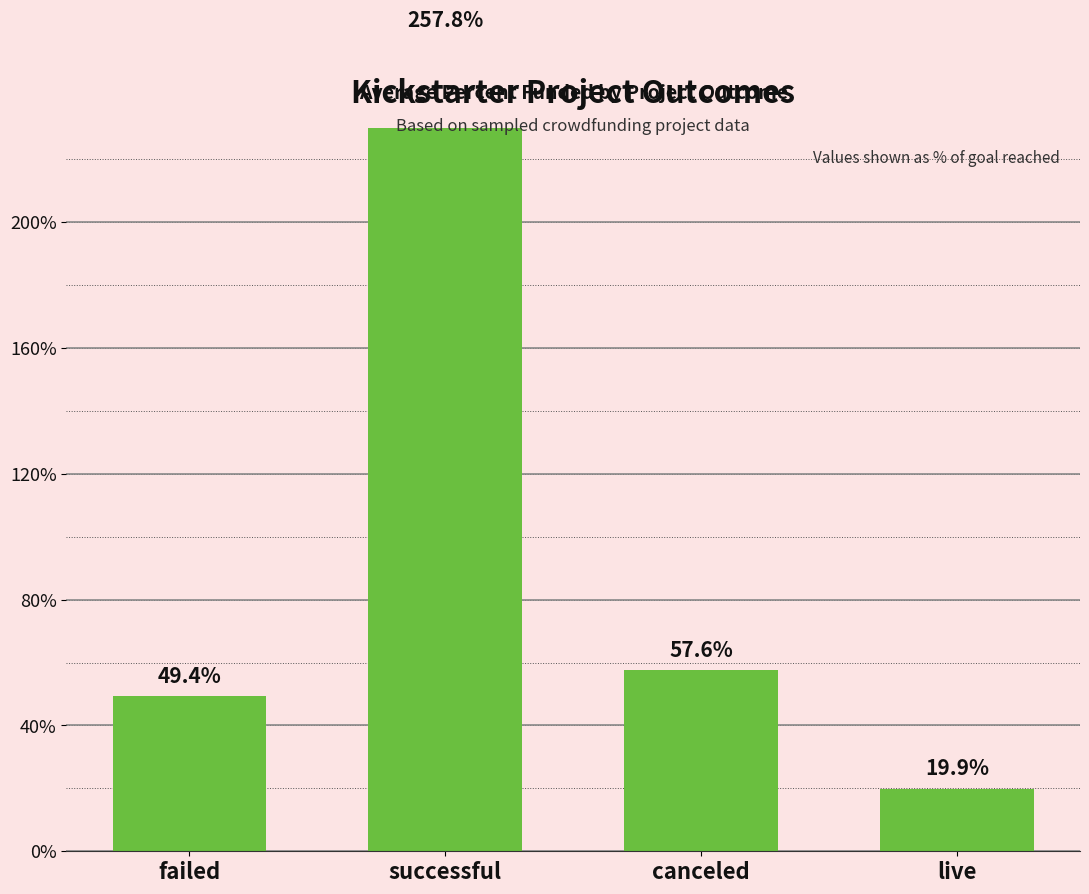

Between canceled and live, which is larger?

canceled